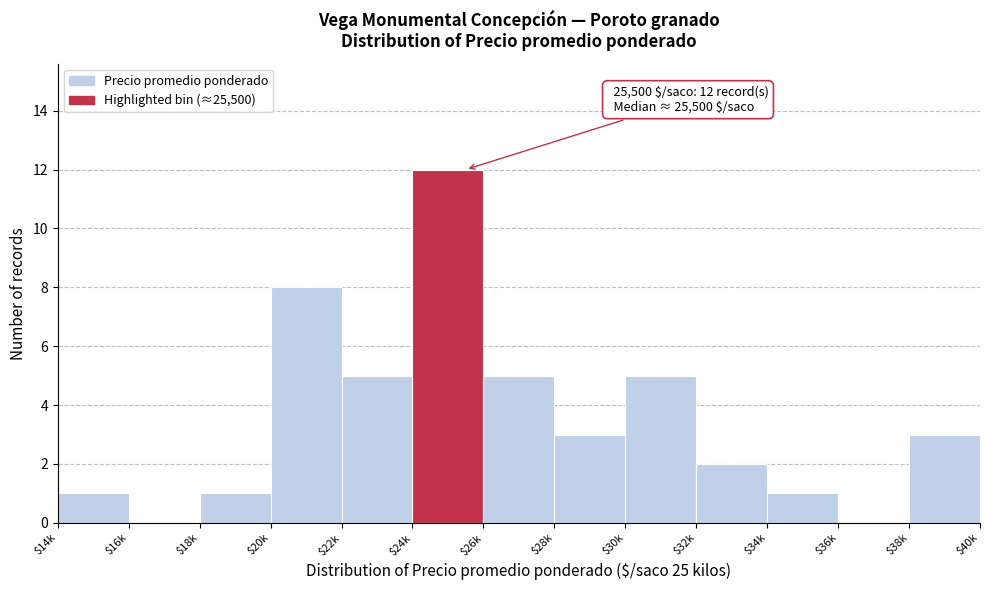

What is the sum of all values?

46